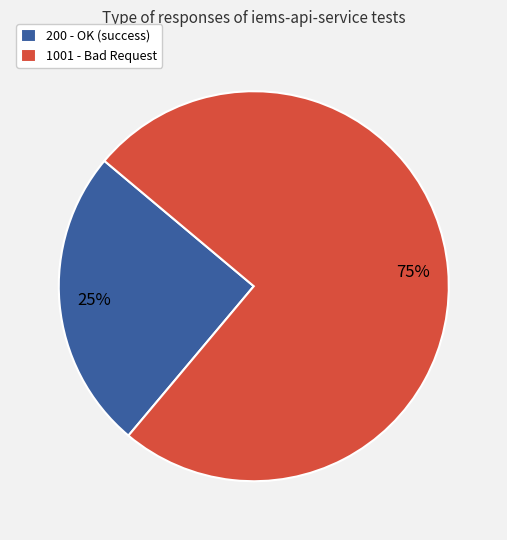

Is there a majority slice in this chart?

Yes